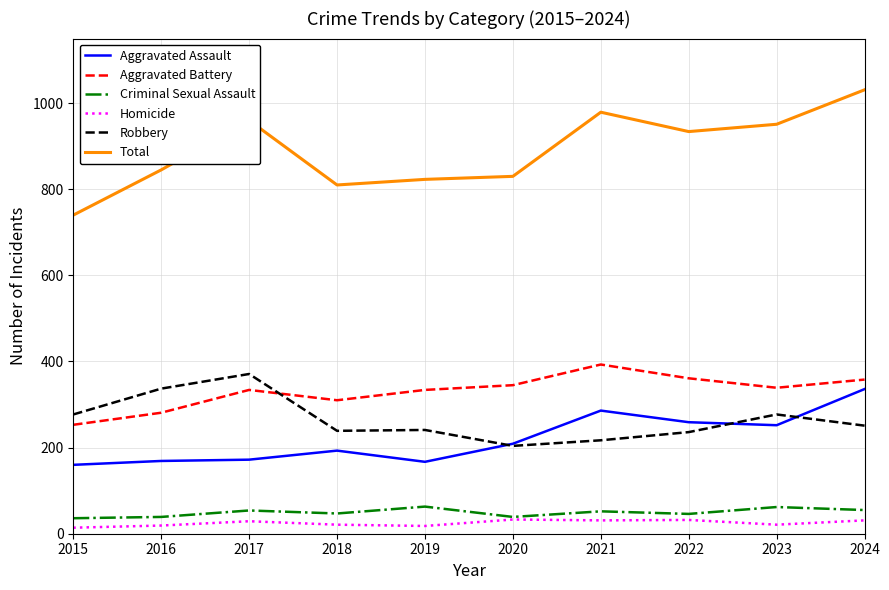

At which category is the sum across all series the highest?

2024